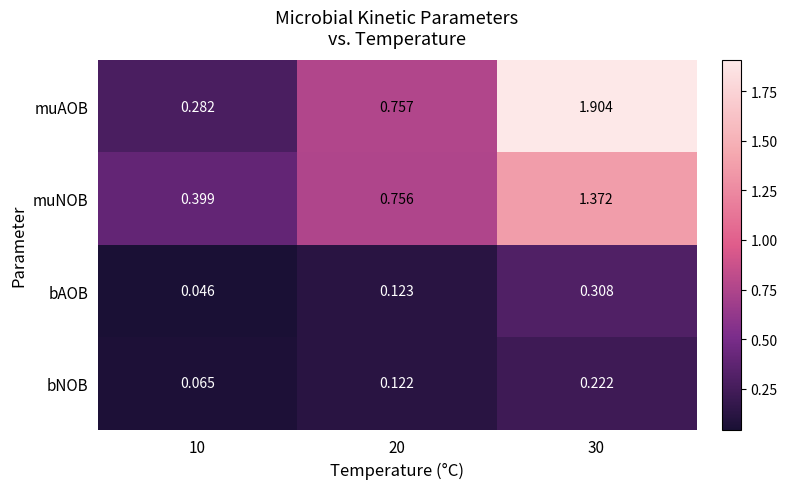

Is the value of bNOB at 20 greater than the value of muNOB at 30?

No